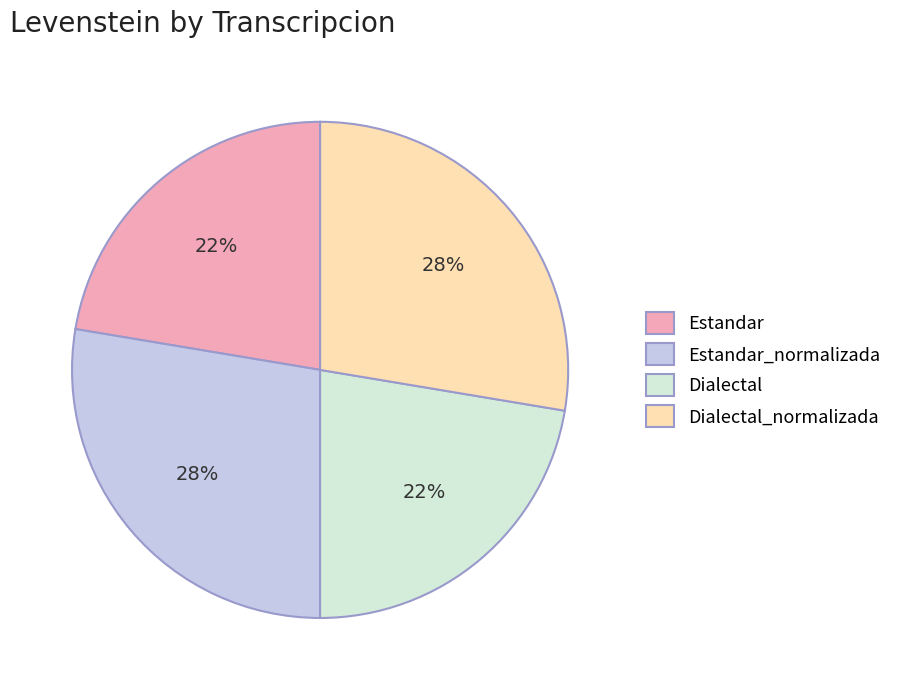

To the nearest percent, what is the average slice percentage?

25%